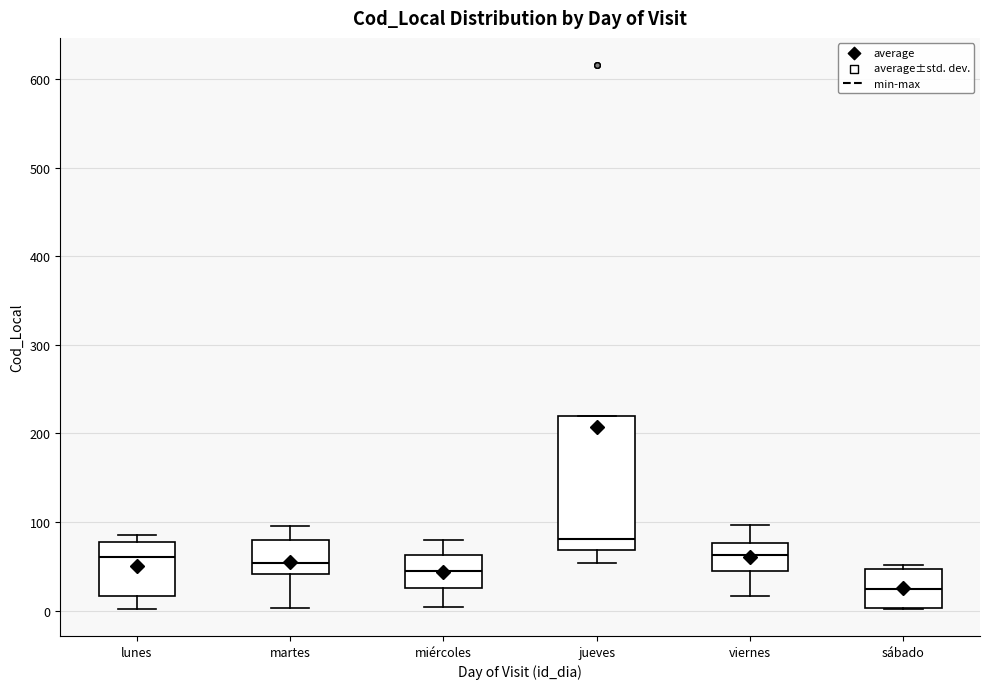

Comparing the boxes themselves (not the whiskers), which one is the tallest?

jueves